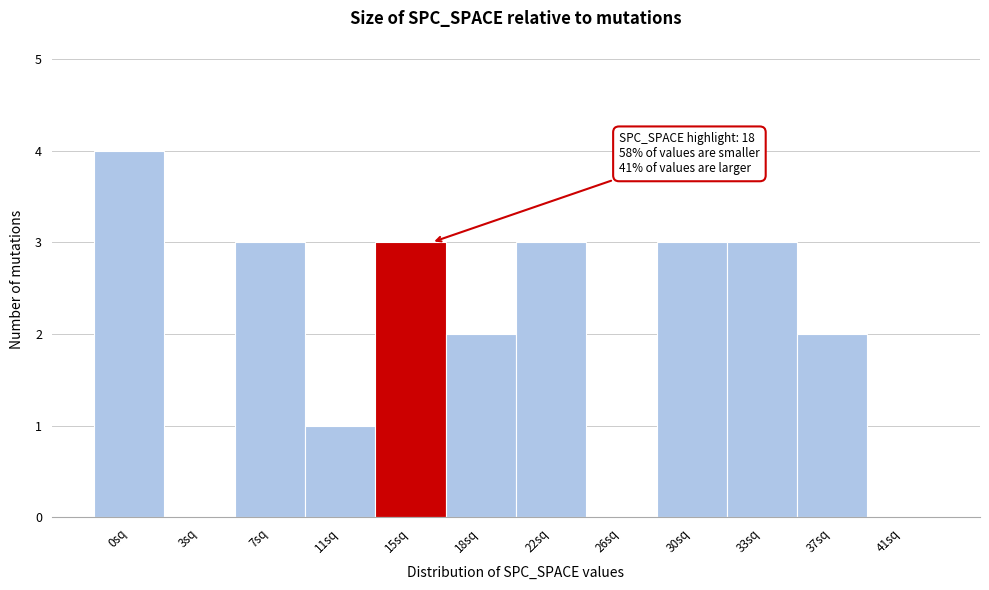

Reading left to right, extract all data points from this chart.

0sq=4	3sq=0	7sq=3	11sq=1	15sq=3	18sq=2	22sq=3	26sq=0	30sq=3	33sq=3	37sq=2	41sq=0